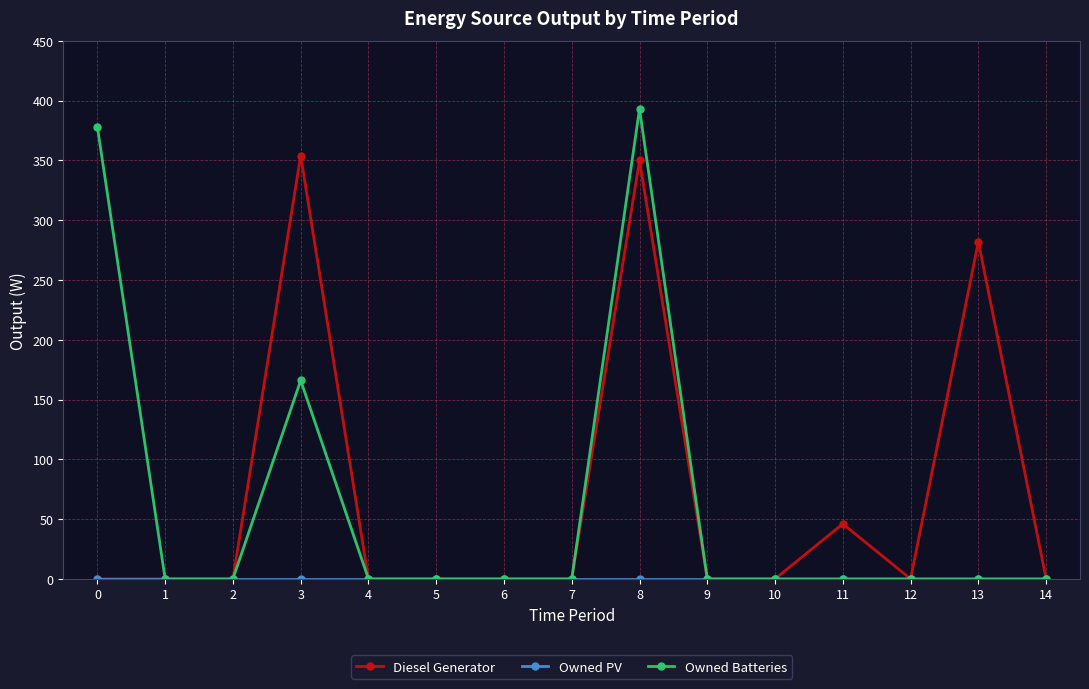

The value of Diesel Generator at 3 is 354. True or false?

True